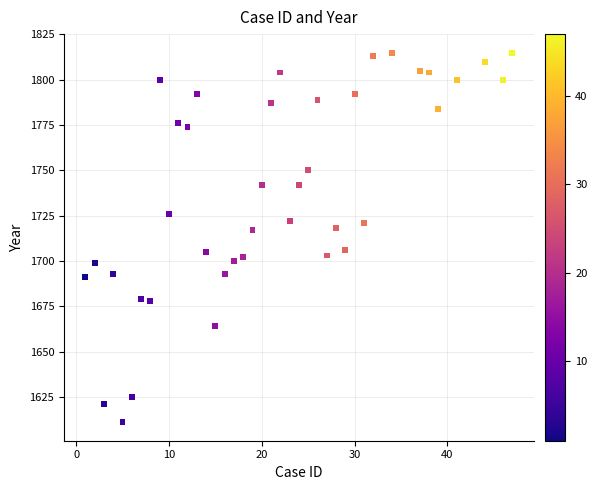

What is the range of X values (max minus min)?

46